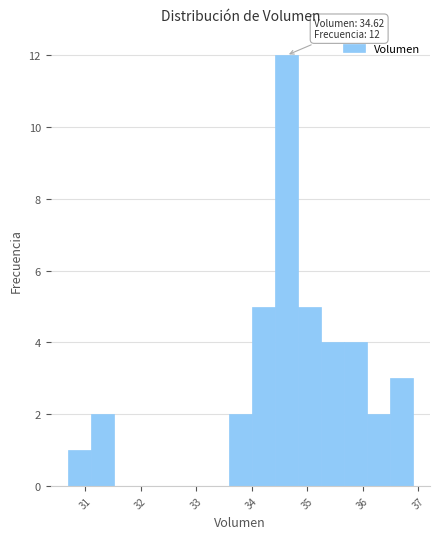

Over which range of the x-axis is the bar tallest?

34.4 to 34.8